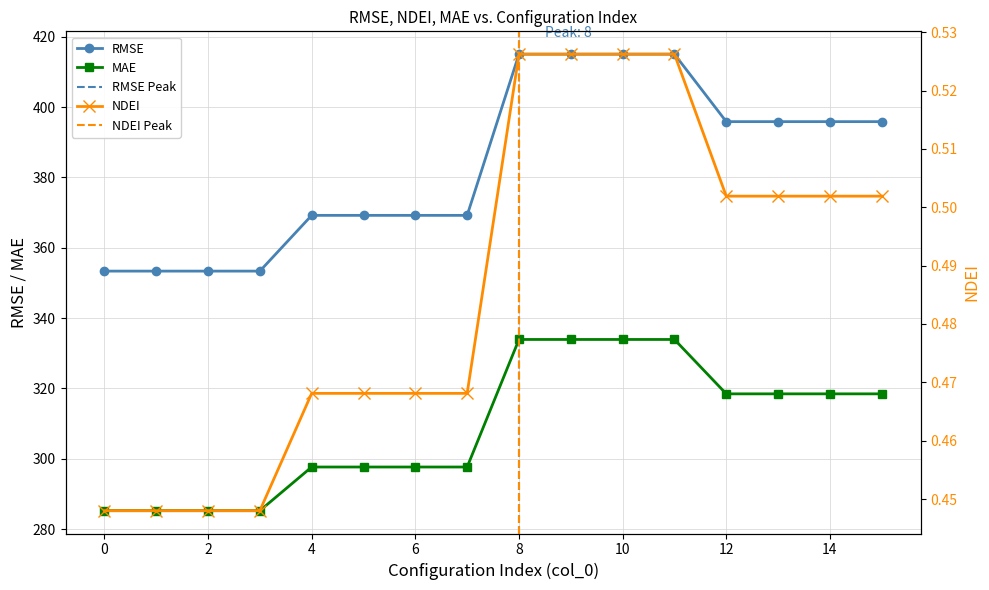

Reading left to right, transcribe all the data shown in this chart.

RMSE: 353.3	353.3	353.3	353.3	369.2	369.2	369.2	369.2	415.0	415.0	415.0	415.0	395.8	395.8	395.8	395.8
NDEI: 0.4	0.4	0.4	0.4	0.5	0.5	0.5	0.5	0.5	0.5	0.5	0.5	0.5	0.5	0.5	0.5
MAE: 285.2	285.2	285.2	285.2	297.6	297.6	297.6	297.6	333.9	333.9	333.9	333.9	318.4	318.4	318.4	318.4